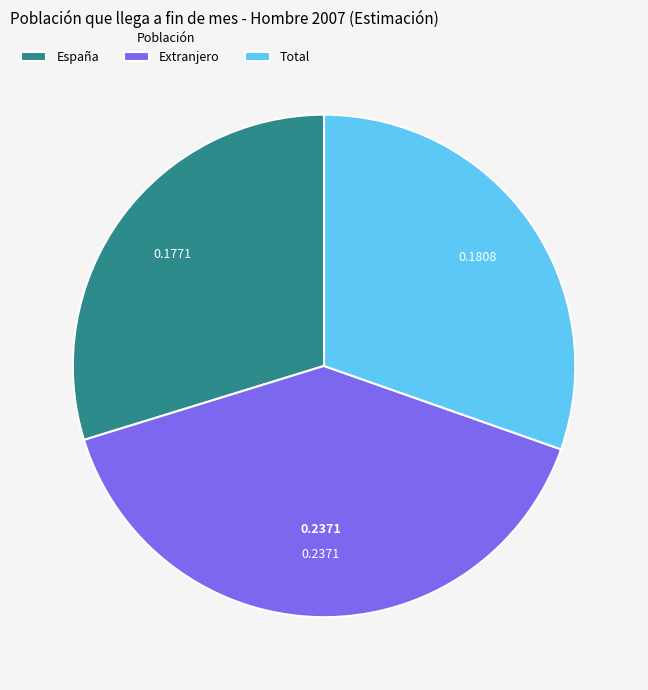

Does Extranjero represent more than half of the total?

No